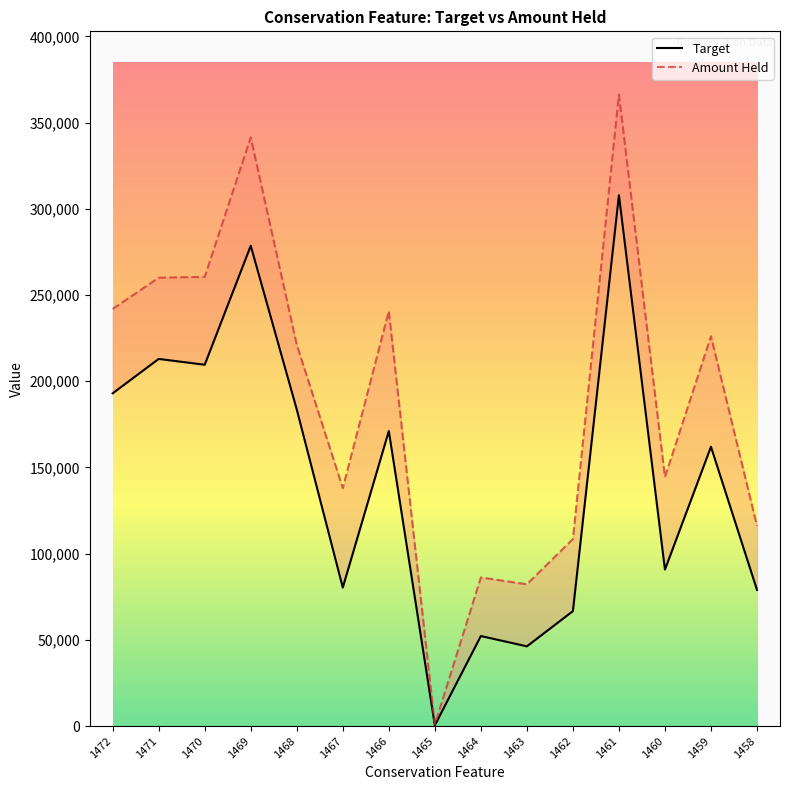

Which category has the lowest value in the Target series?

1465